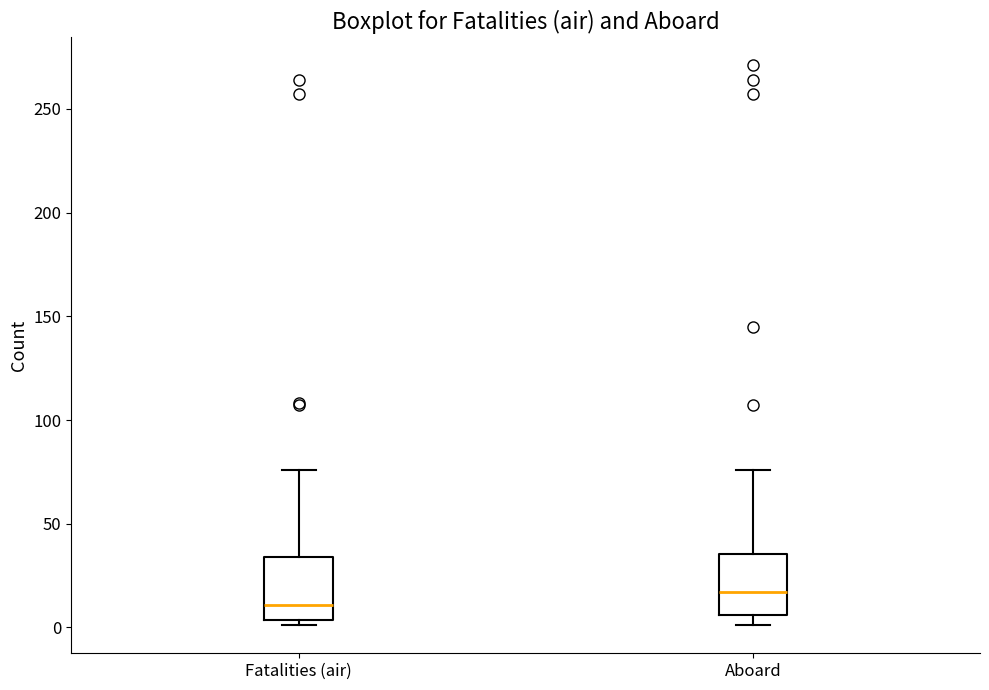

Where does the median line of the box for Aboard sit on the y-axis? The values are not printed on the chart, so give them approximately, as read against the axis.

15